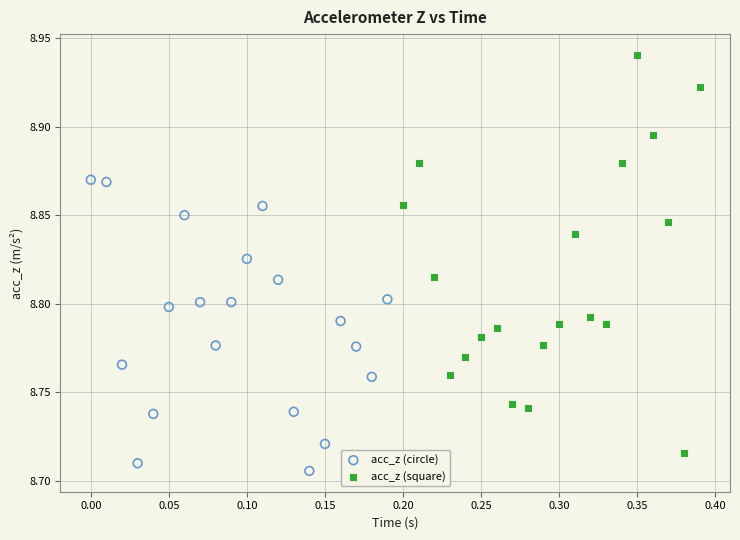

What are all the series names shown in the legend?

acc_z (circle), acc_z (square)